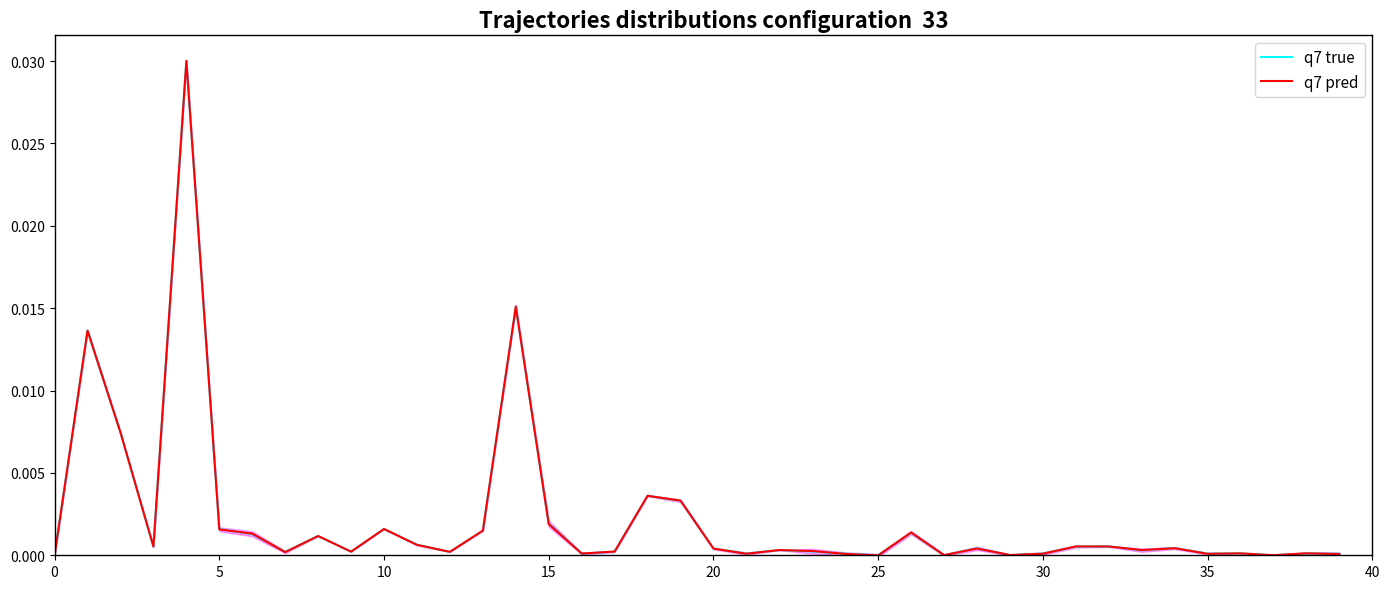

True or false: q7 true has more than 1 points higher than both neighbors.

True